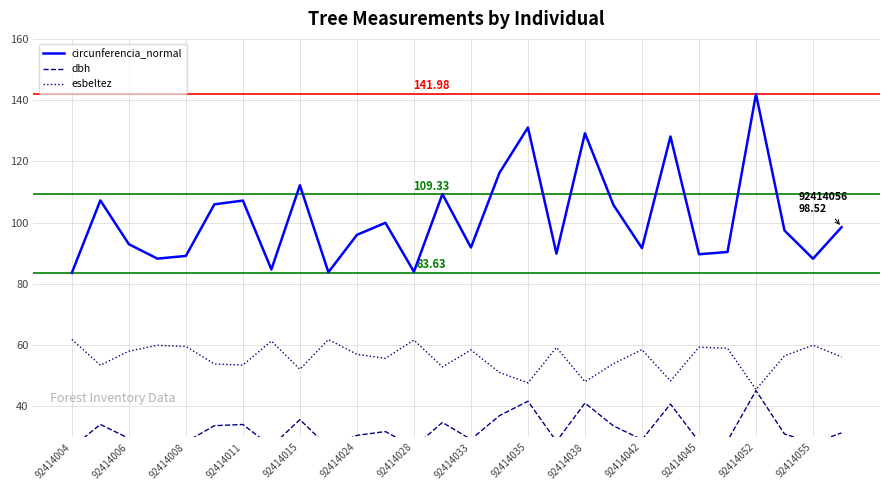

What is the greatest value displayed?

142.0